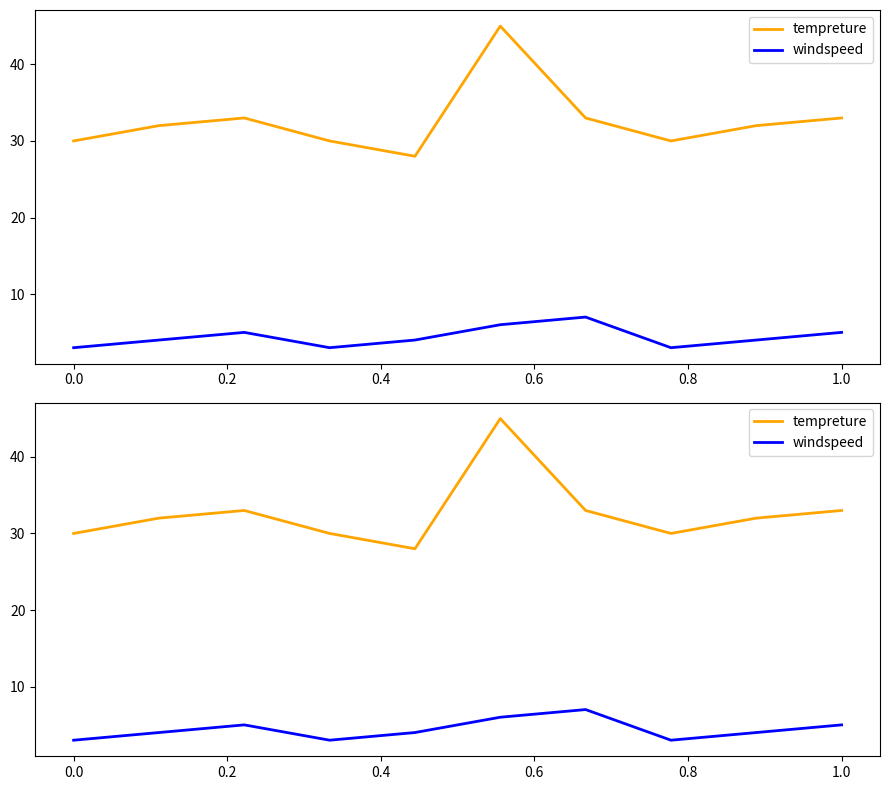

At 0.4, list the series in order from largest to smallest.

tempreture, windspeed